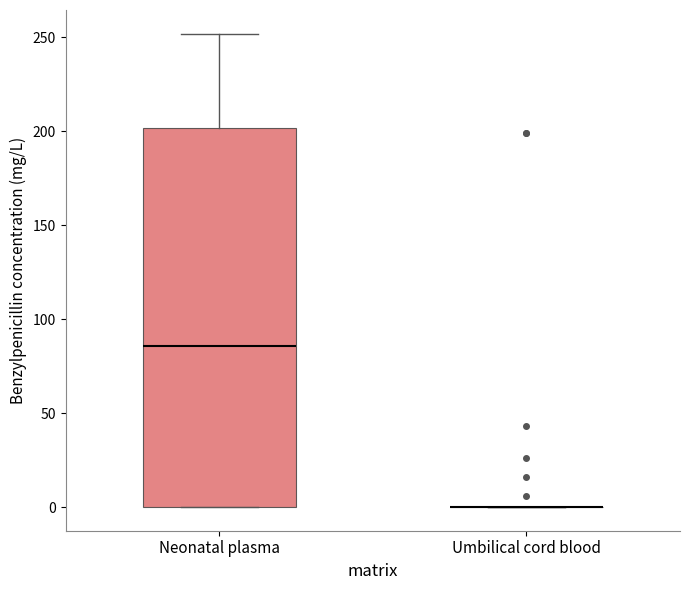

Comparing the boxes themselves (not the whiskers), which one is the tallest?

Neonatal plasma